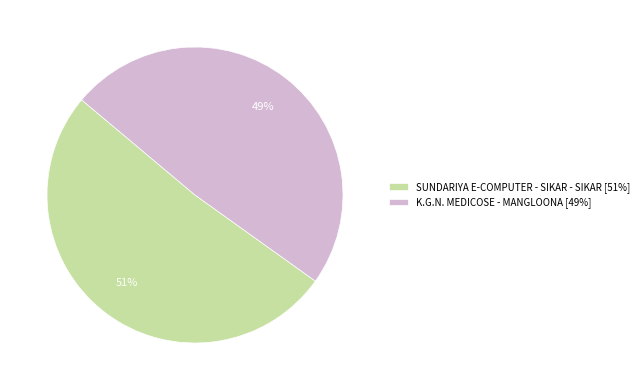

The K.G.N. MEDICOSE - MANGLOONA slice represents 49% of the pie. True or false?

True